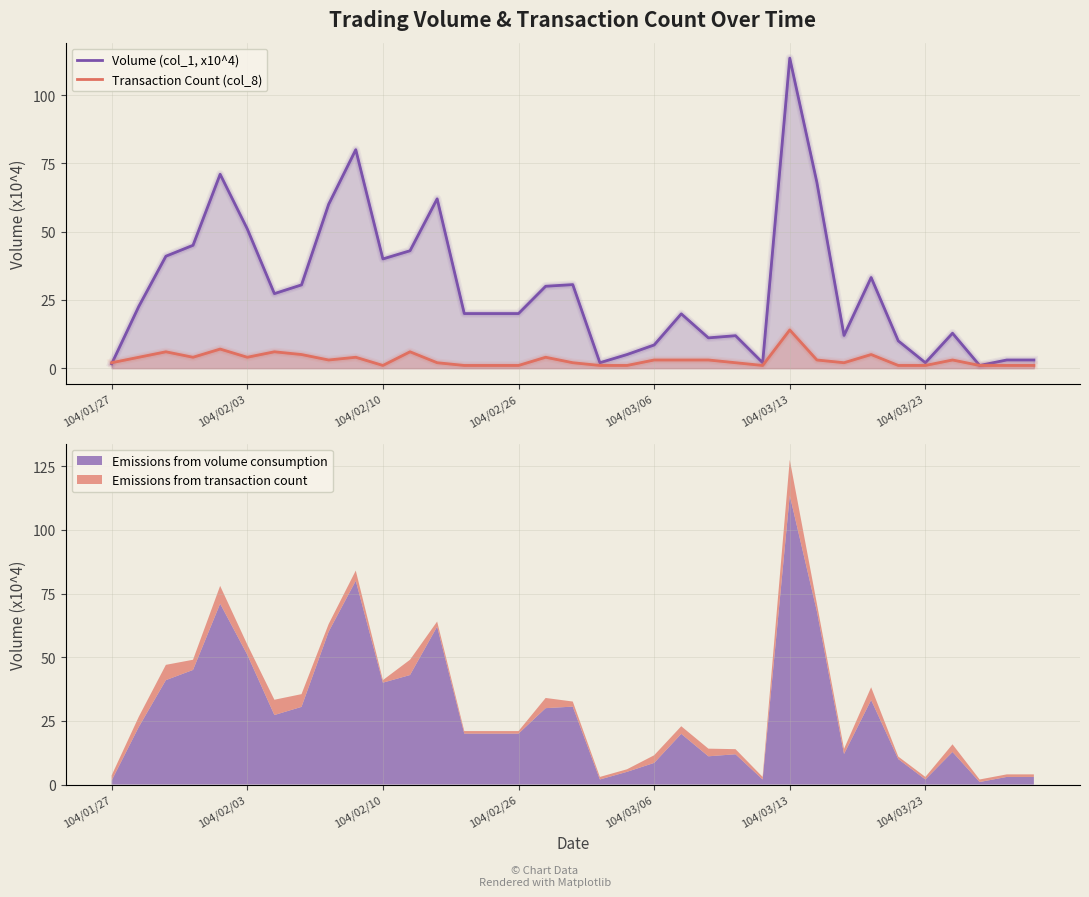

Which category has the highest value in the Transaction Count (col_8) series?

104/03/13